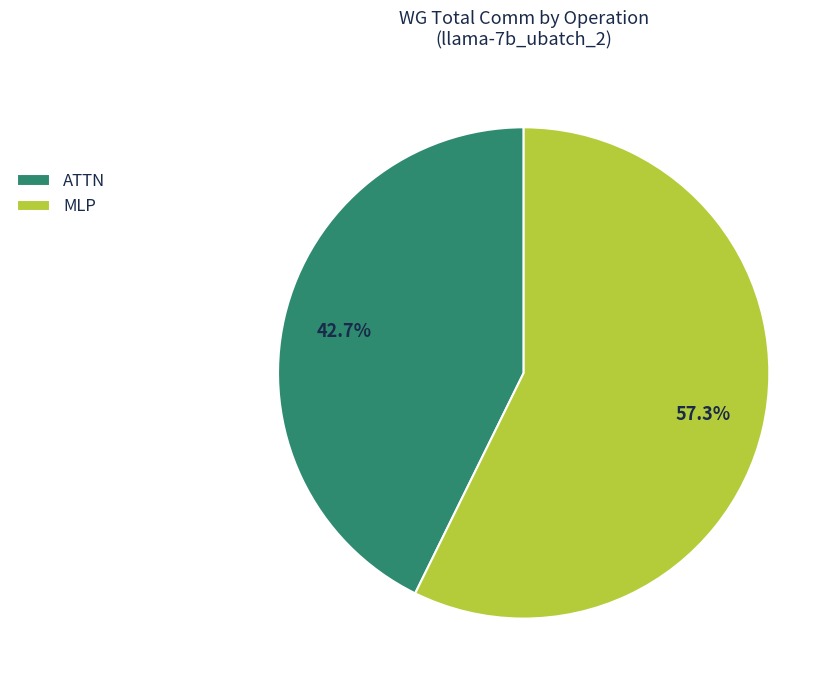

Combined, what portion of the pie is MLP and ATTN?

100.0%